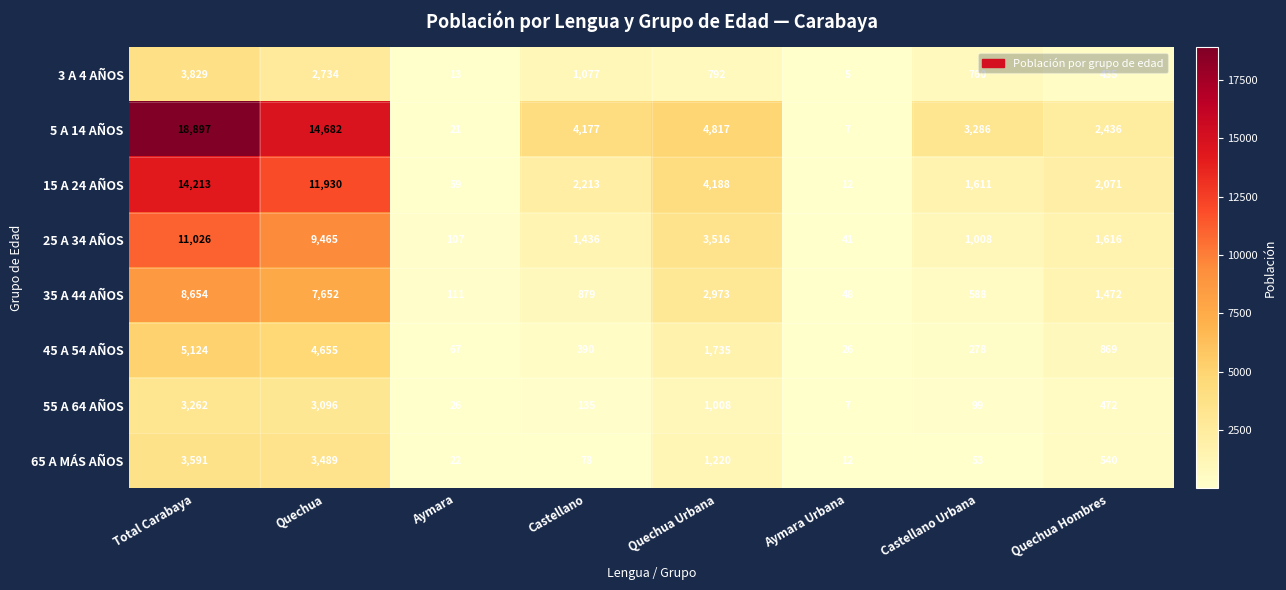

At how many categories does at least one series exceed 14621?

2